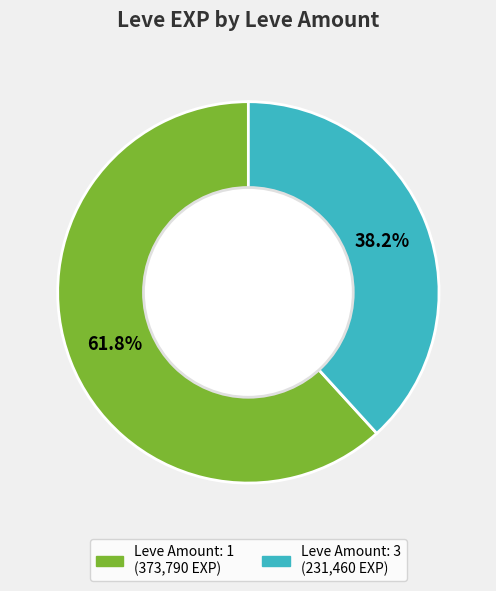

Does any single category account for the majority?

Yes